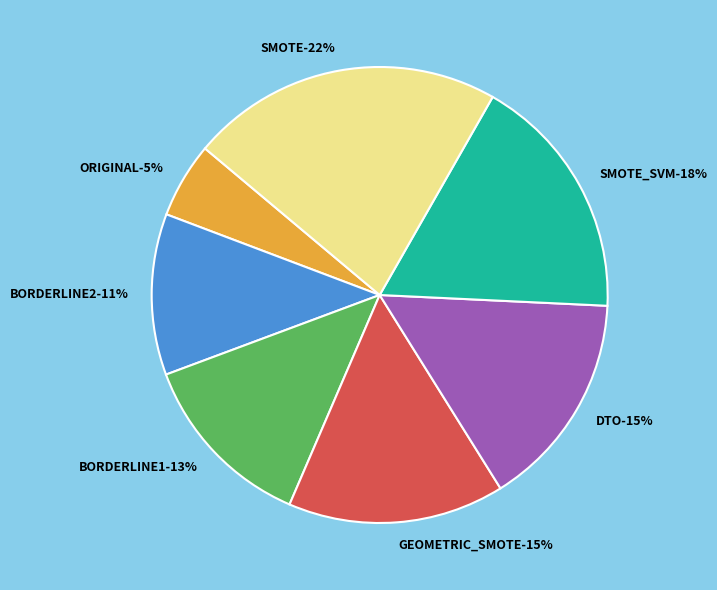

Is ORIGINAL the majority of the pie?

No